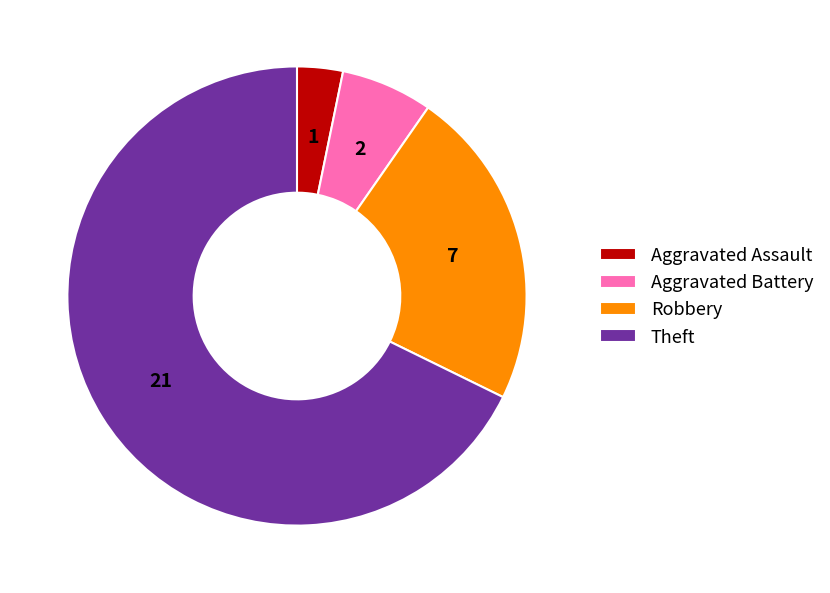

Is the sum of Aggravated Assault and Robbery greater than half?

No